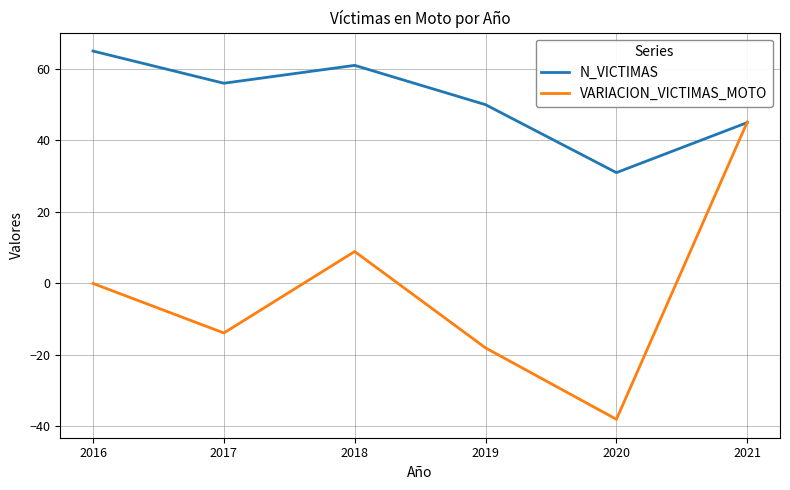

Which category has the highest value across all series?

2016